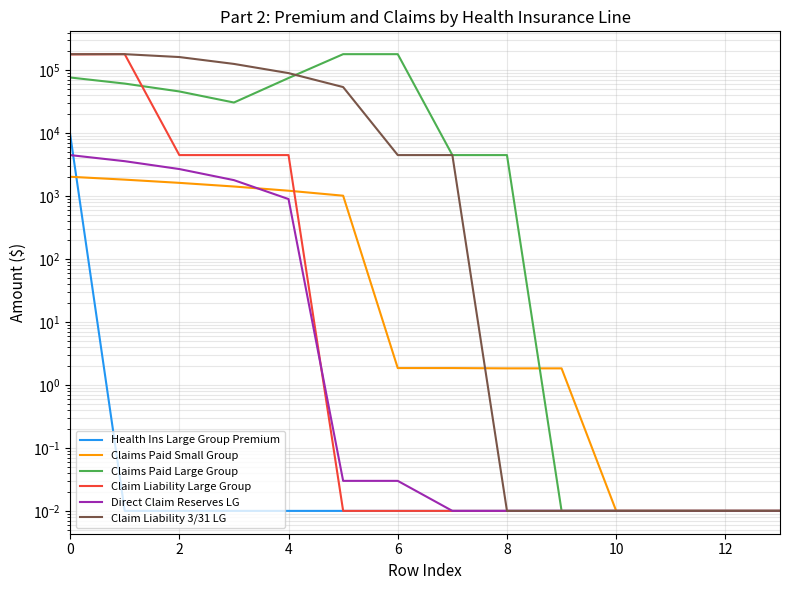

What is the difference between the second highest and second lowest values in the Claim Liability Large Group series?

179553.9